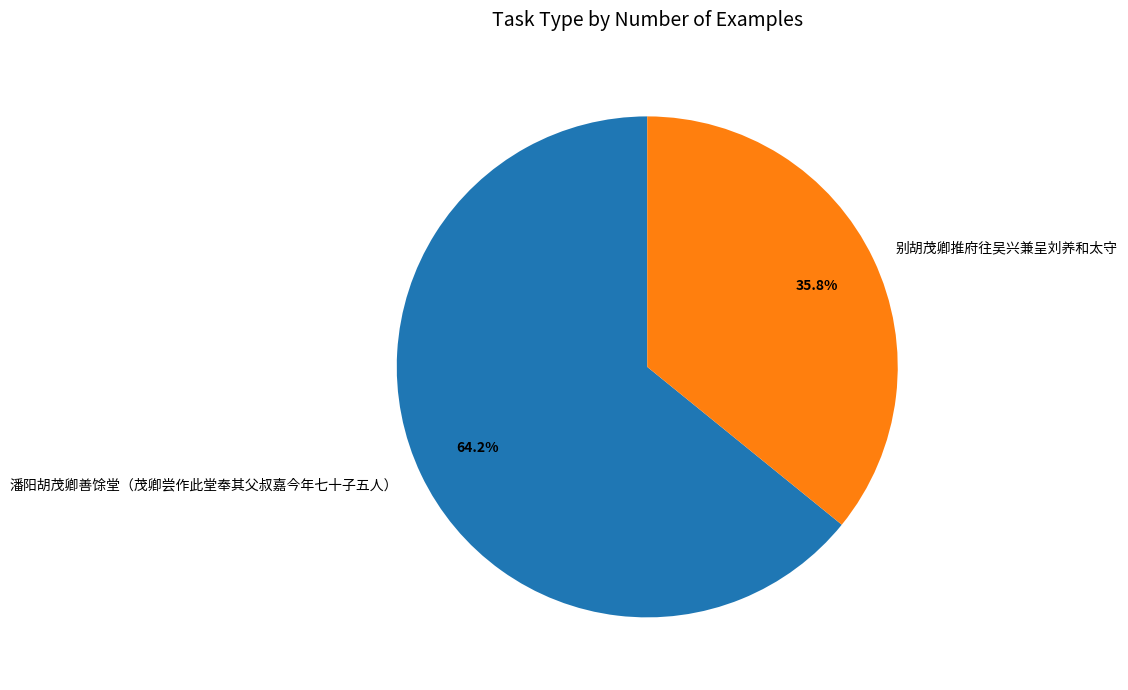

Count the number of slices in the pie.

2